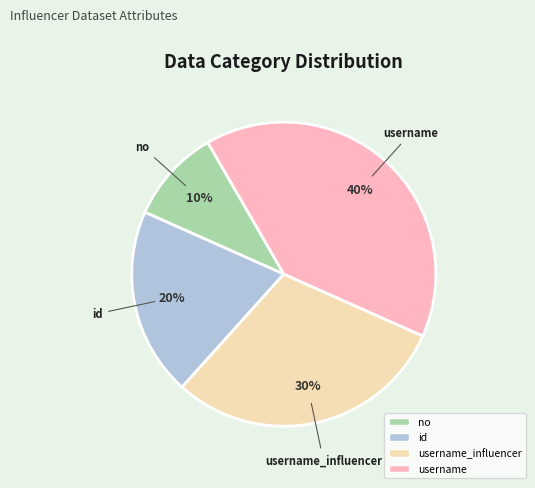

To the nearest percent, what is the average slice percentage?

25%